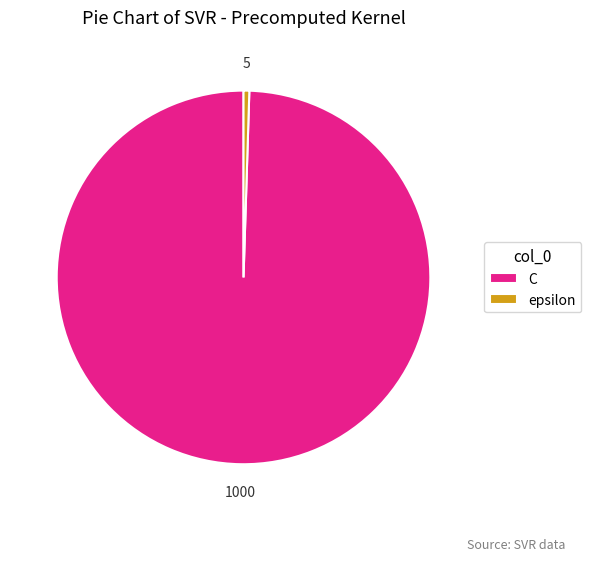

The epsilon slice represents 0% of the pie. True or false?

True